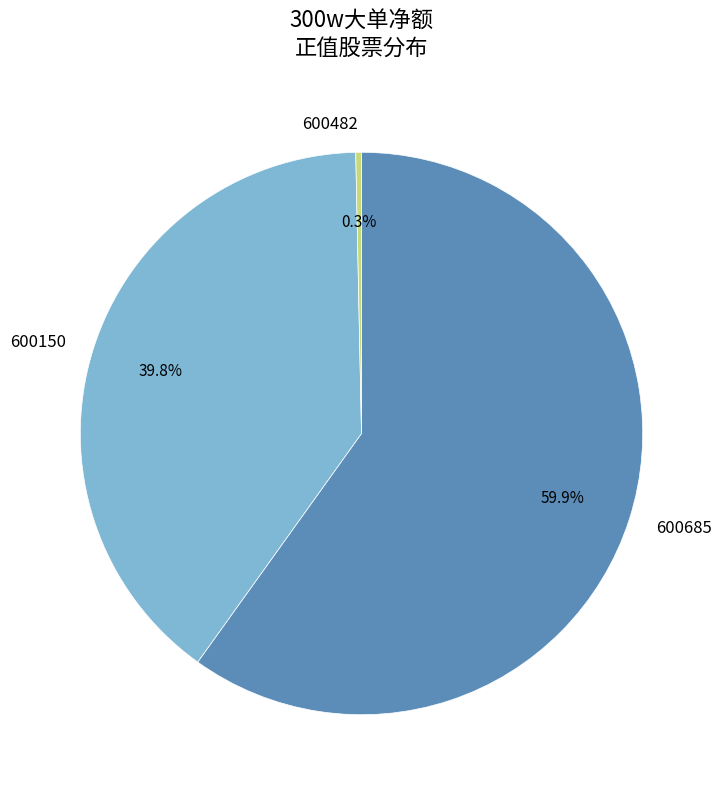

What is the total percentage of 600482 and 600150?

40.1%